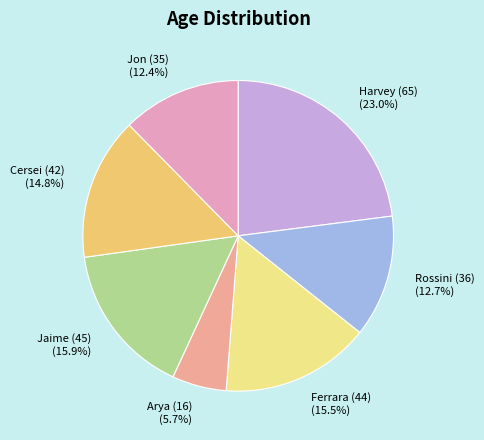

How many slices are in this pie chart?

7